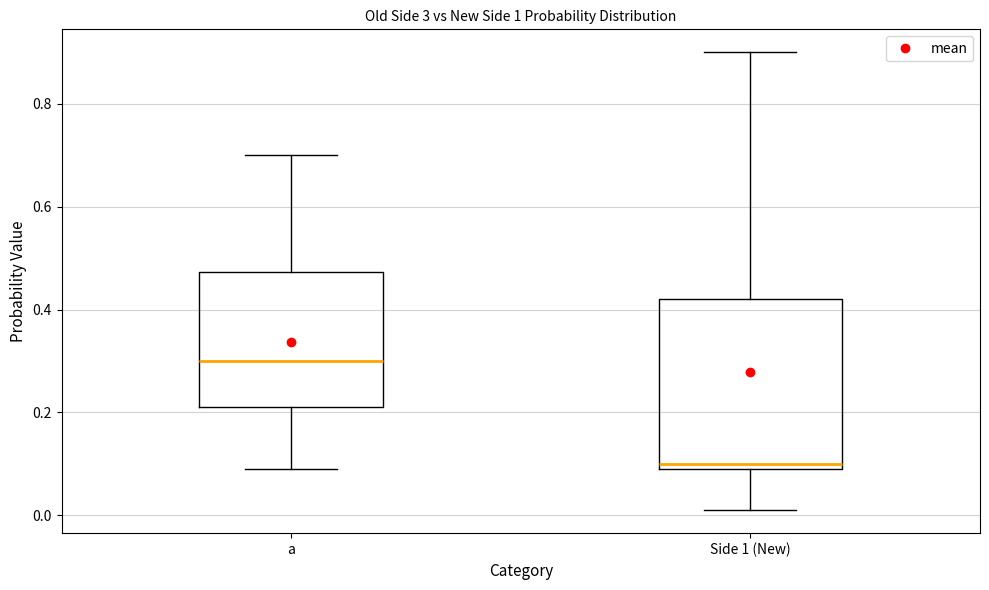

Reading left to right, read every box against the y-axis: the position of its median line, the range the box covers, and the ends of its whiskers. The values are not printed on the chart, so give them approximately, as read against the axis.

a: median 0.30, box 0.22 to 0.48, whiskers 0.10 to 0.70
Side 1 (New): median 0.10 (just above the box's lower edge), box 0.10 to 0.42, whiskers 0.02 to 0.90